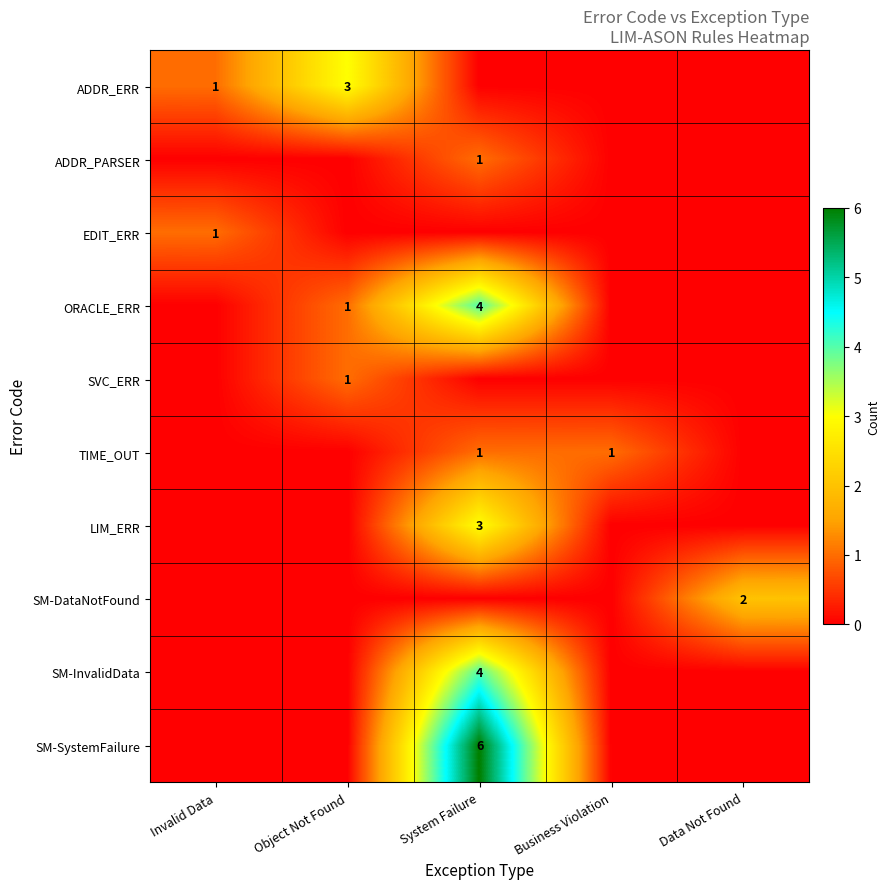

Is it true that SM-SystemFailure equals 6 at System Failure?

True